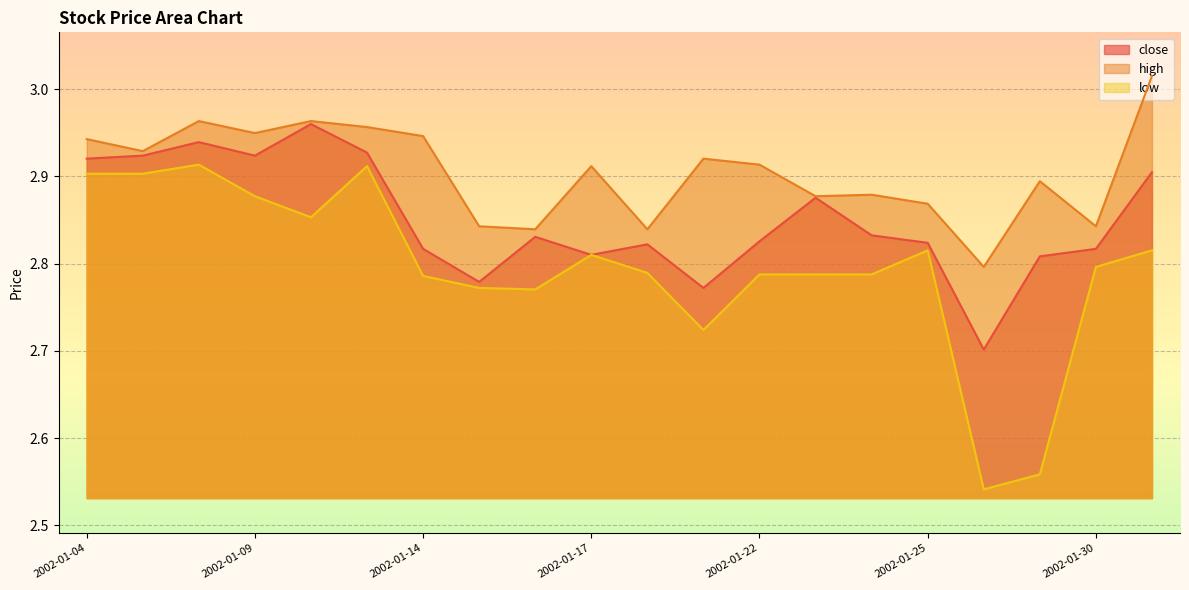

At 2002-01-14, list the series in order from smallest to largest.

low, close, high